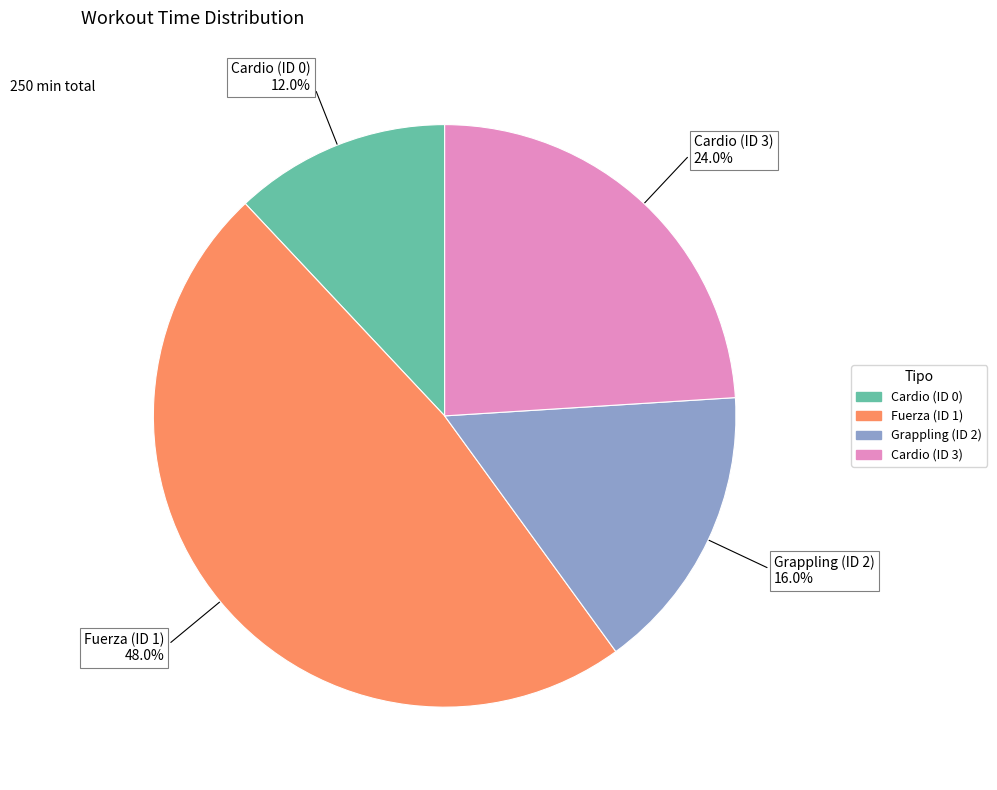

To the nearest percent, what percentage of the pie is Cardio (ID 0)?

12%